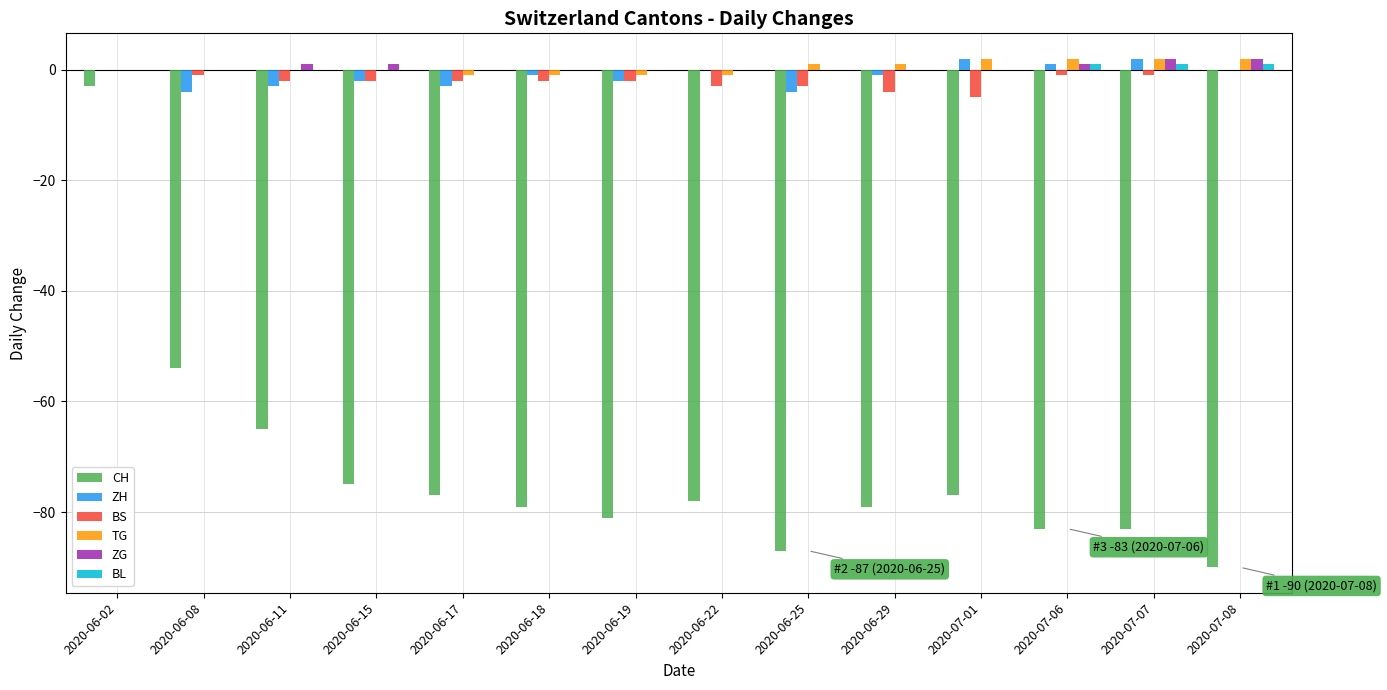

The ZH series shows -1 at 2020-06-18. True or false?

True